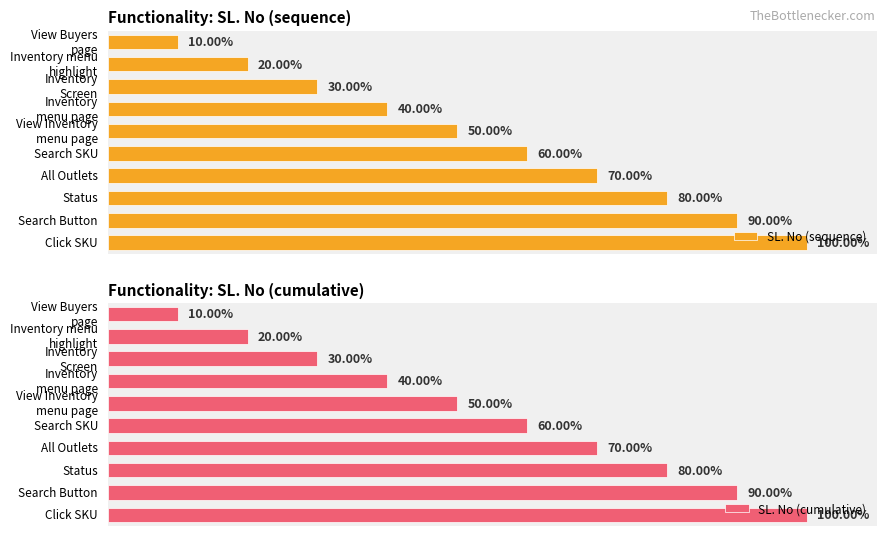

How many SL. No (sequence) values are between 3 and 8?

6